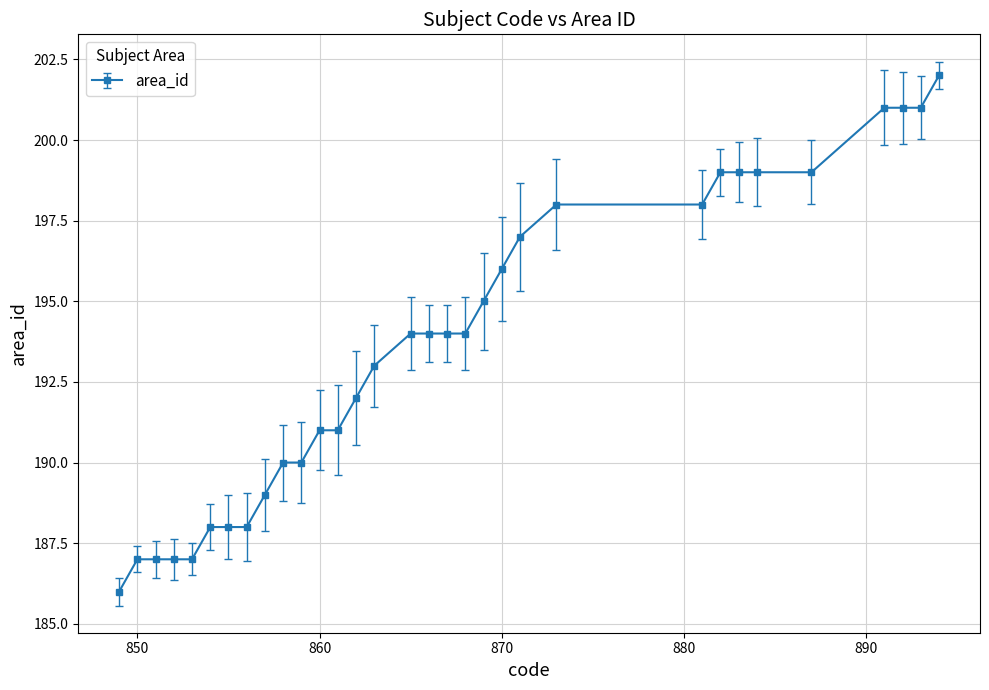

Is this an area chart (filled region under the line)?

No